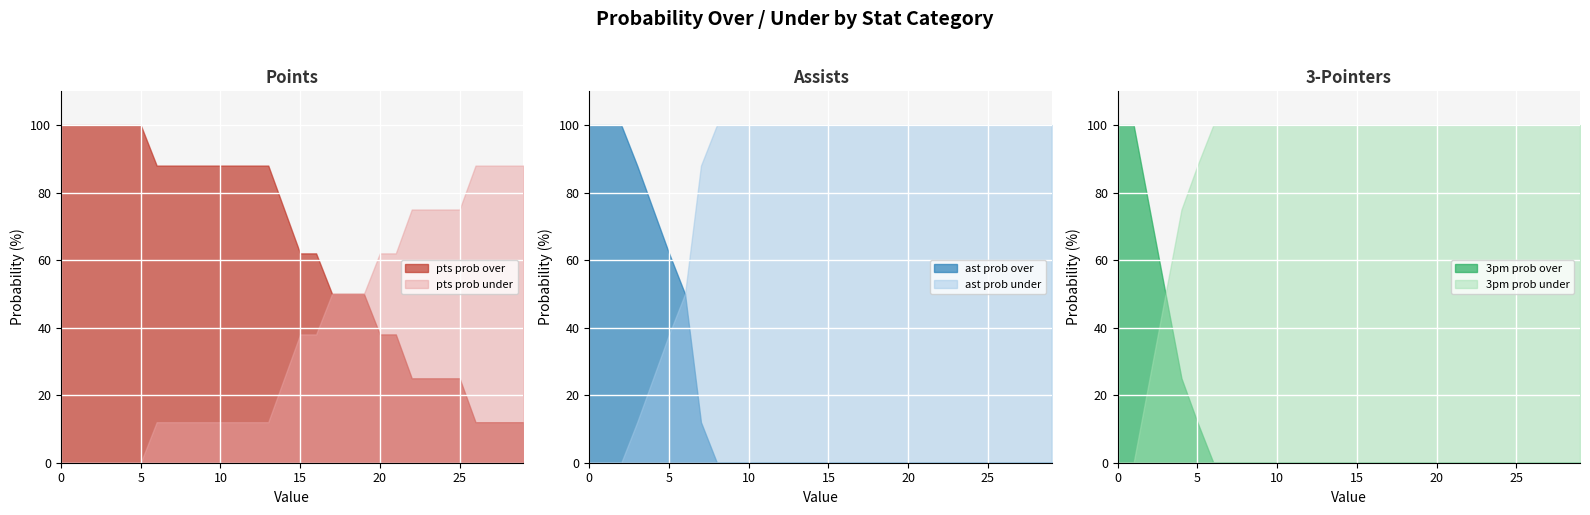

What is the maximum value shown in the chart?

100